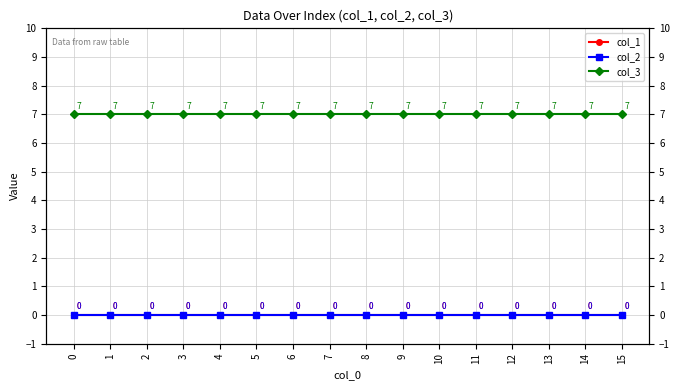

Reading left to right, extract all data points from this chart.

col_1: 0	0	0	0	0	0	0	0	0	0	0	0	0	0	0	0
col_2: 0	0	0	0	0	0	0	0	0	0	0	0	0	0	0	0
col_3: 7	7	7	7	7	7	7	7	7	7	7	7	7	7	7	7